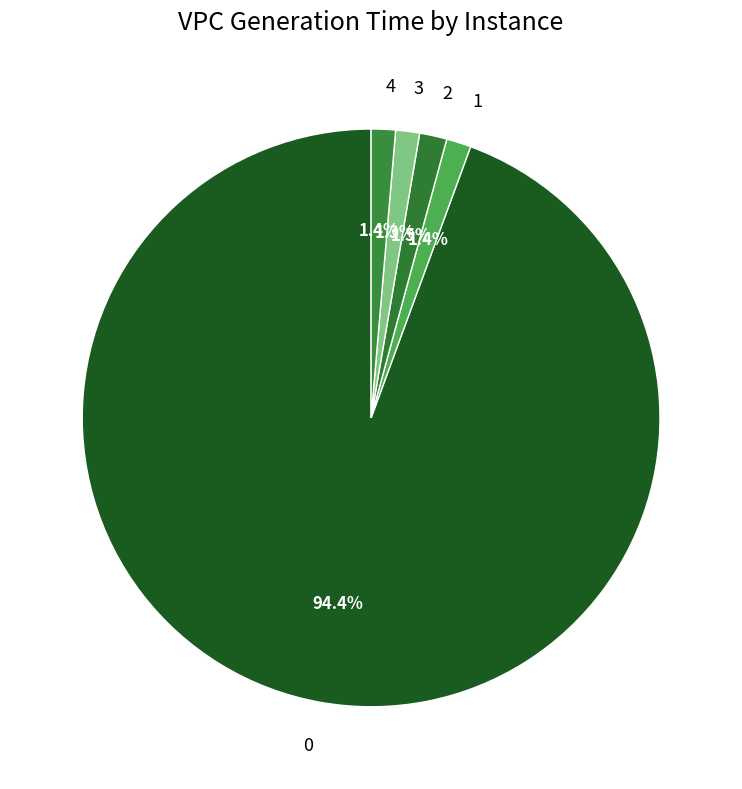

To the nearest percent, what is the combined percentage of 4 and 2?

3%